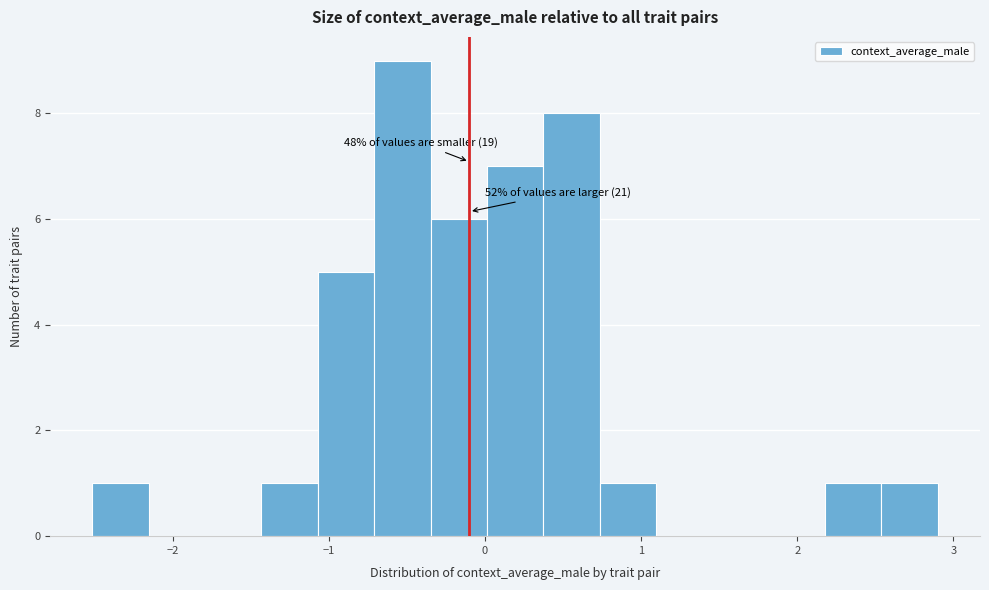

Read against the x-axis, roughly where is the centre of the tallest bar?

-0.5